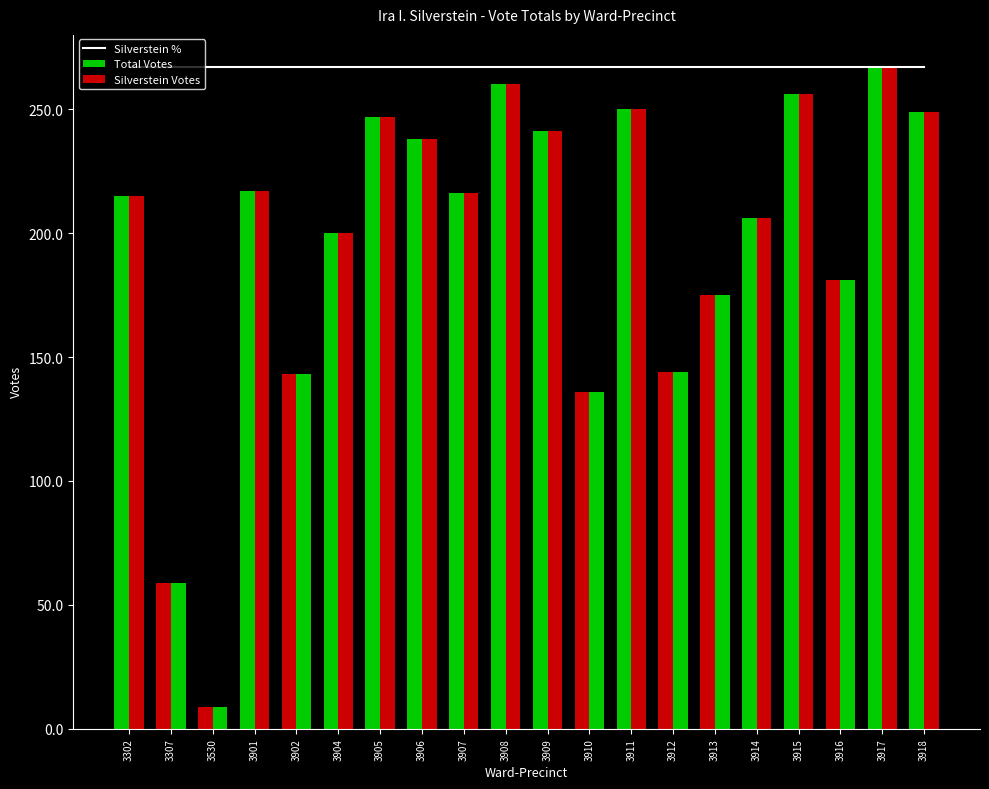

How many data points does each series have?

20